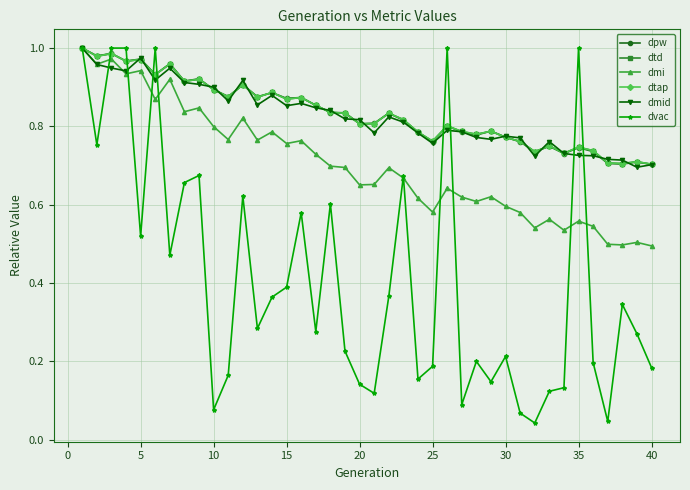

What is the difference between the second highest and second lowest values in the dtd series?

0.3